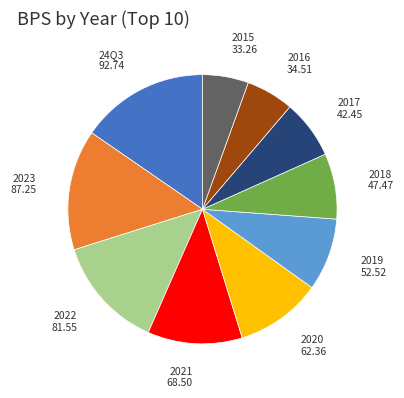

Combined, do 2023 and 24Q3 account for over 50%?

No